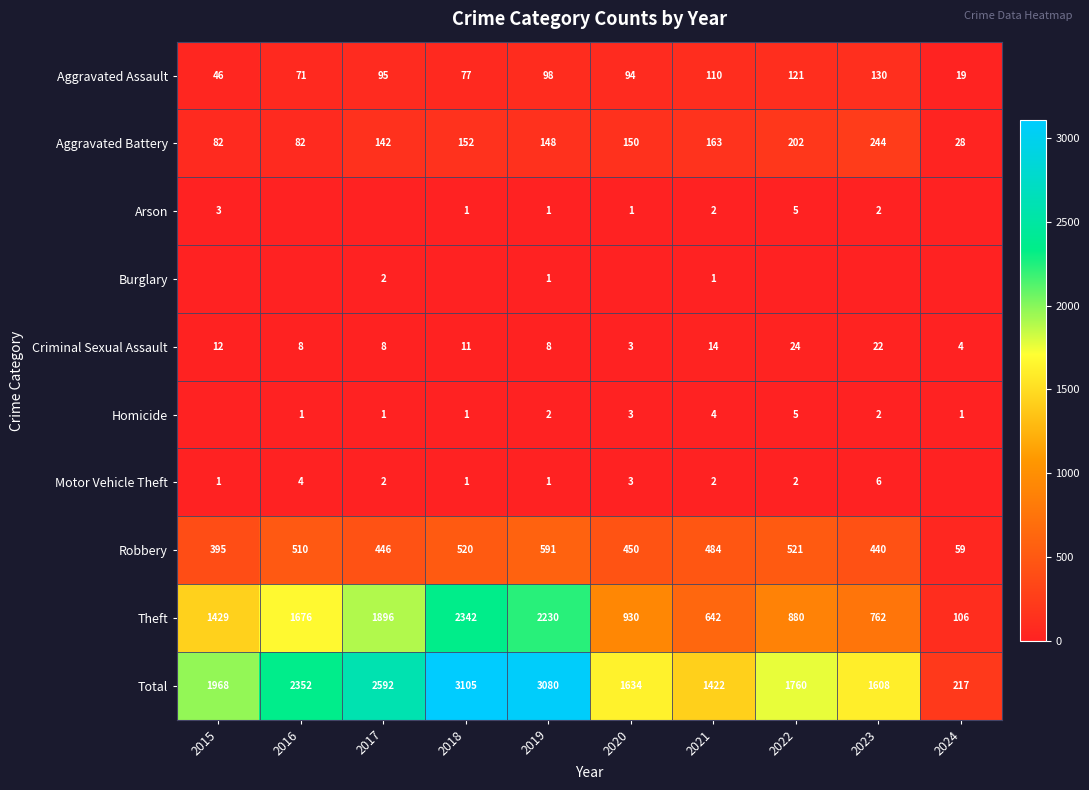

What is the difference between the second highest and second lowest values in the Criminal Sexual Assault series?

18